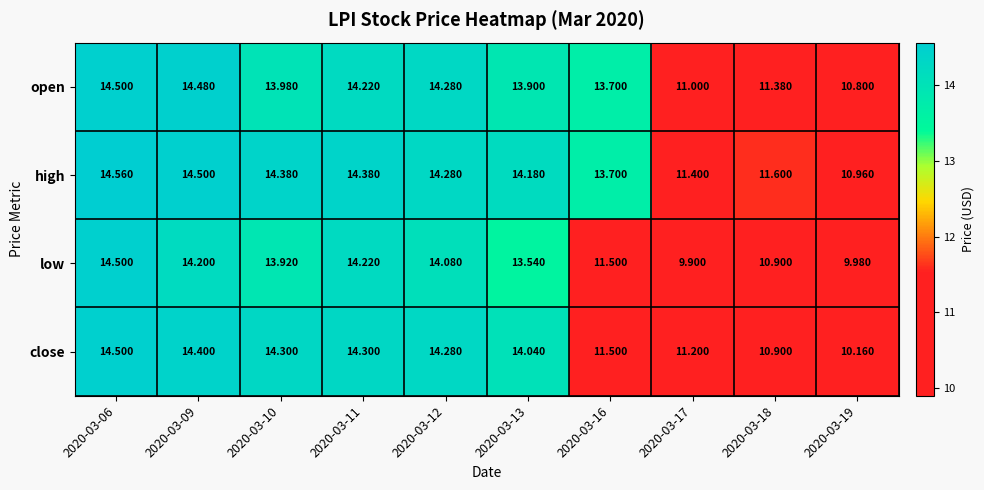

Which series has the widest spread of values?

low